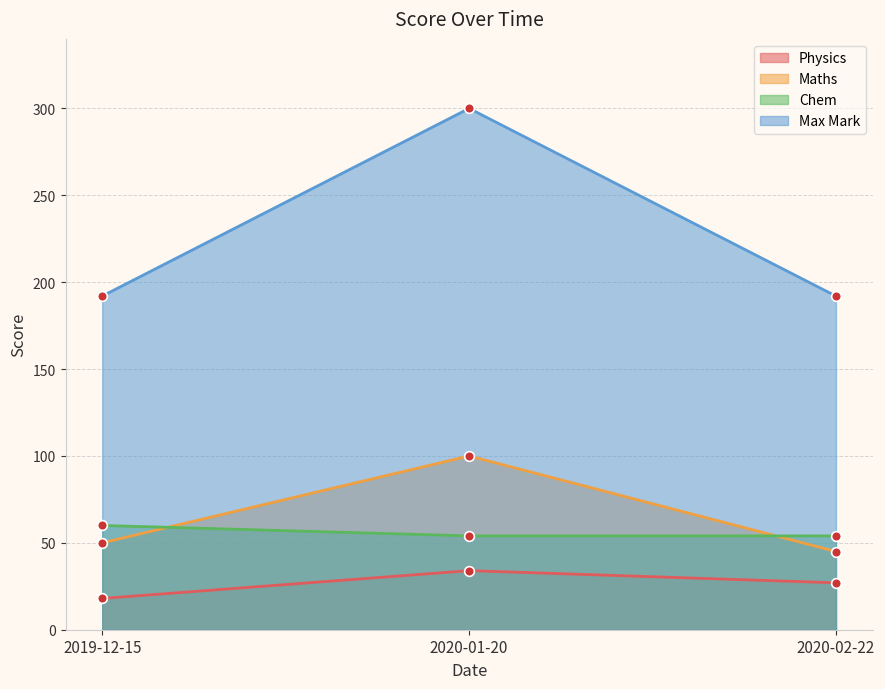

At which label does Physics reach its peak?

2020-01-20